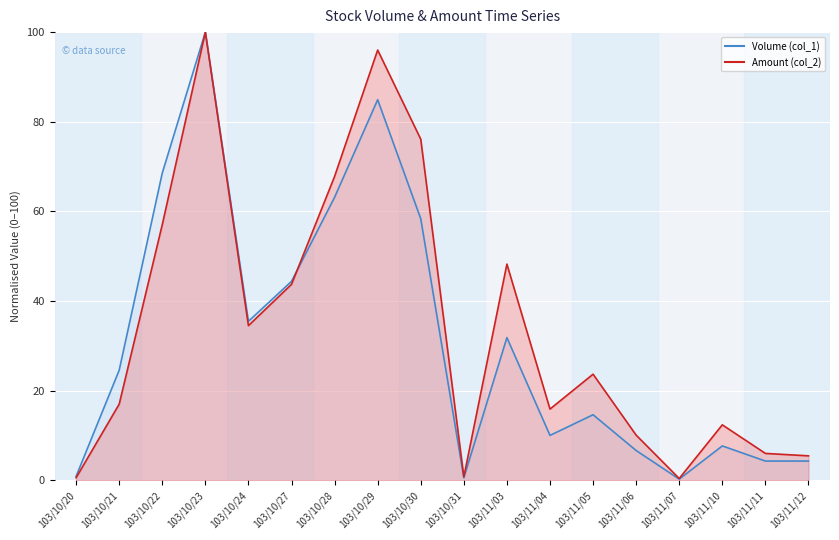

At which category is the sum across all series the highest?

103/10/23